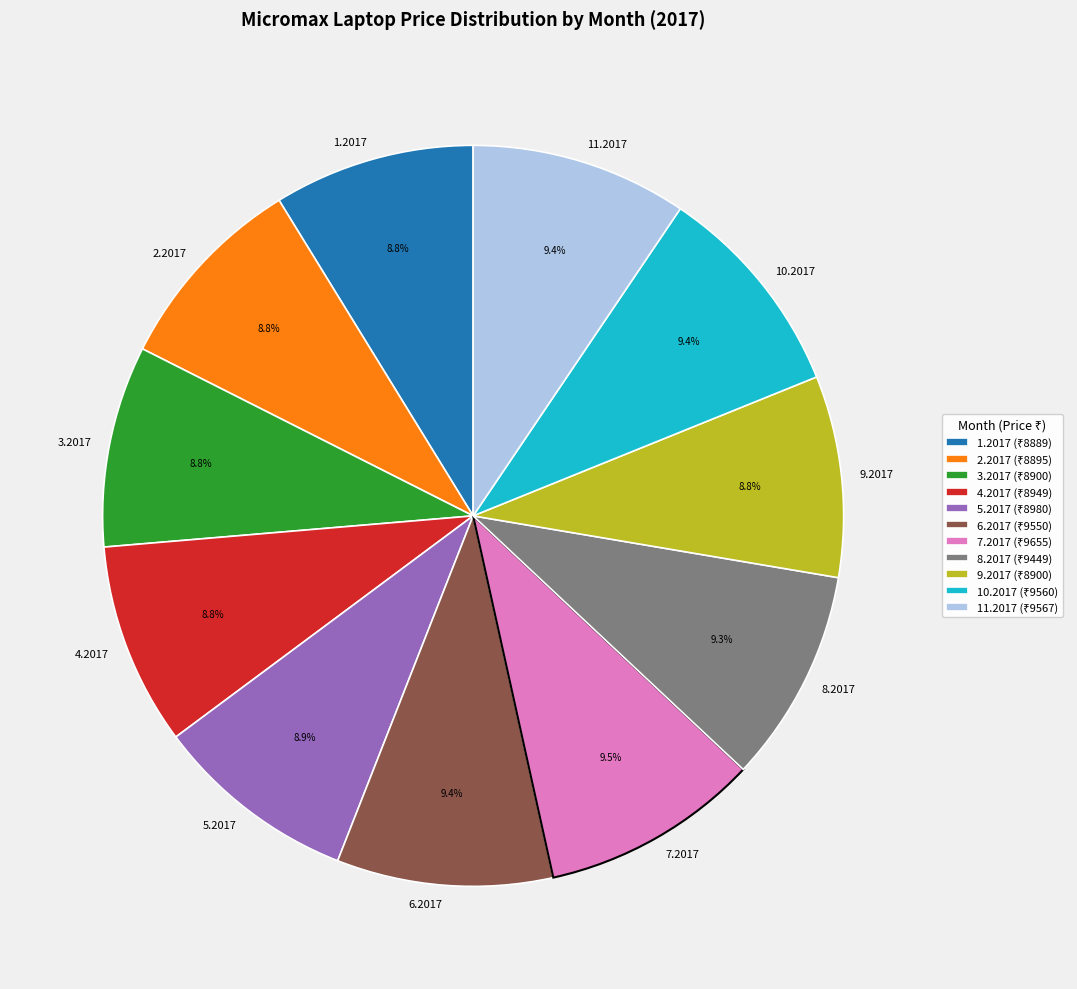

True or false: 9.2017 accounts for 9% of the total.

True